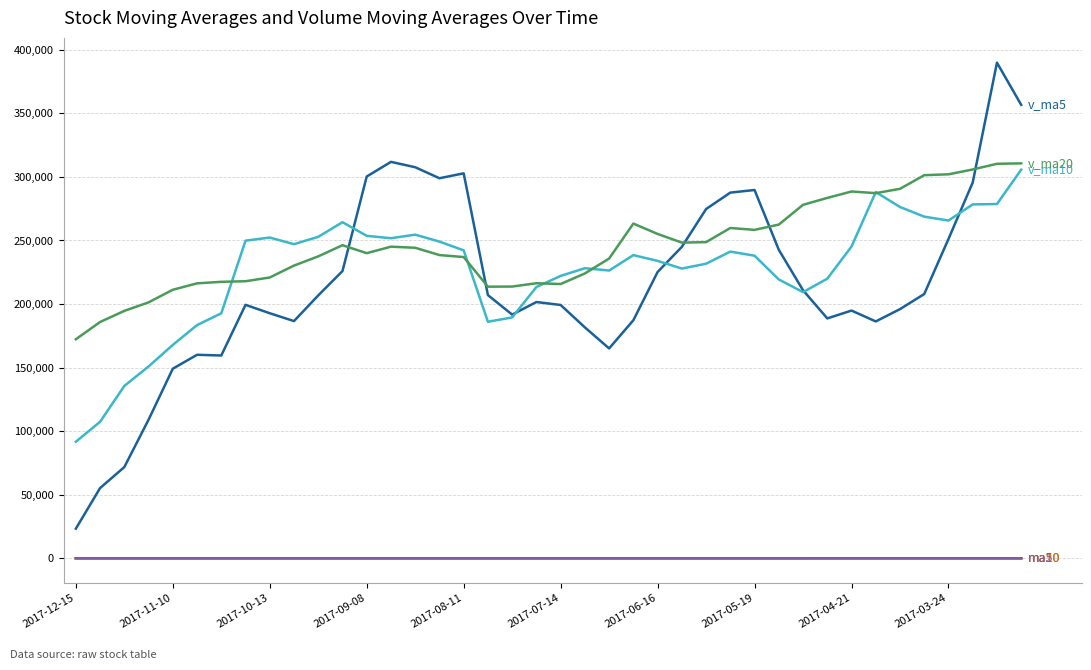

What is the greatest value displayed?

389868.7